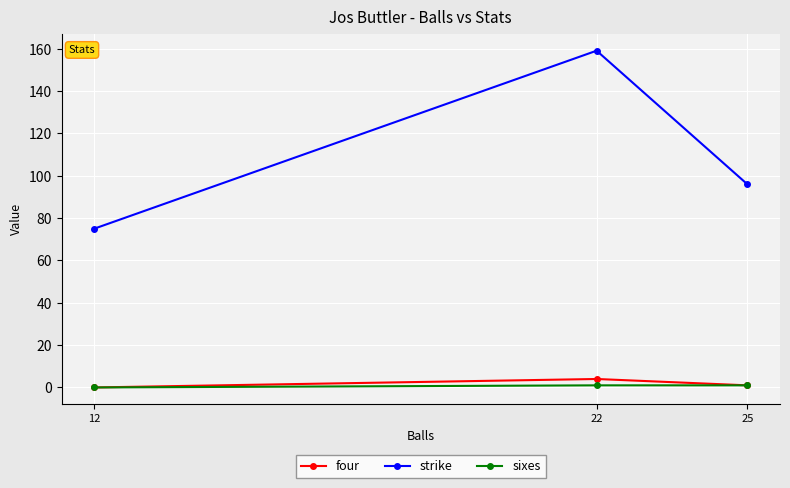

How many series are shown in this chart?

3